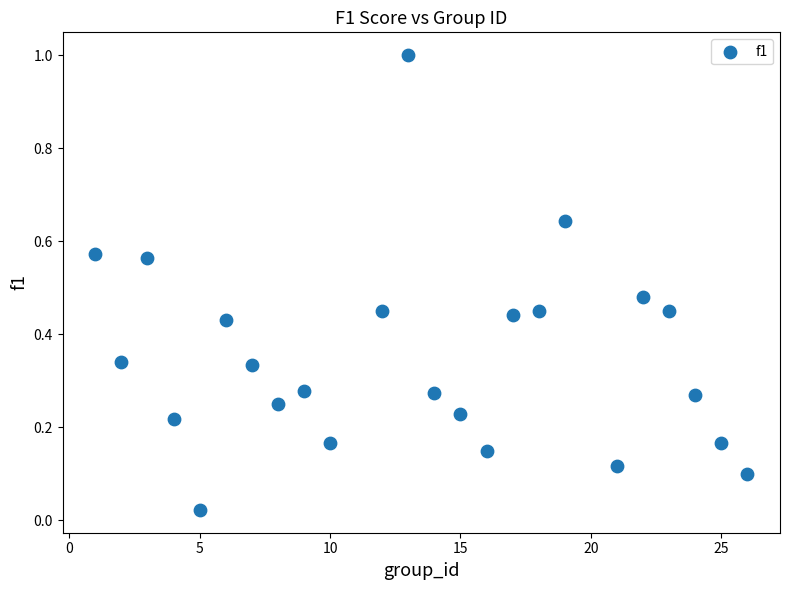

What is the range of Y values (max minus min)?

1.0